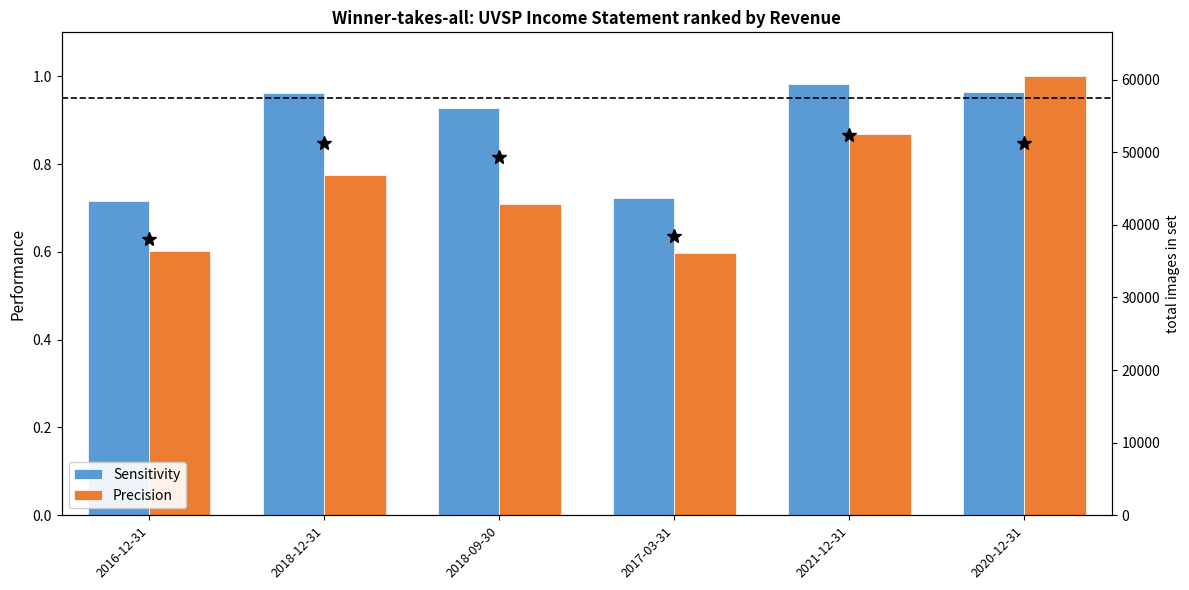

Which series has the widest spread of values?

Precision